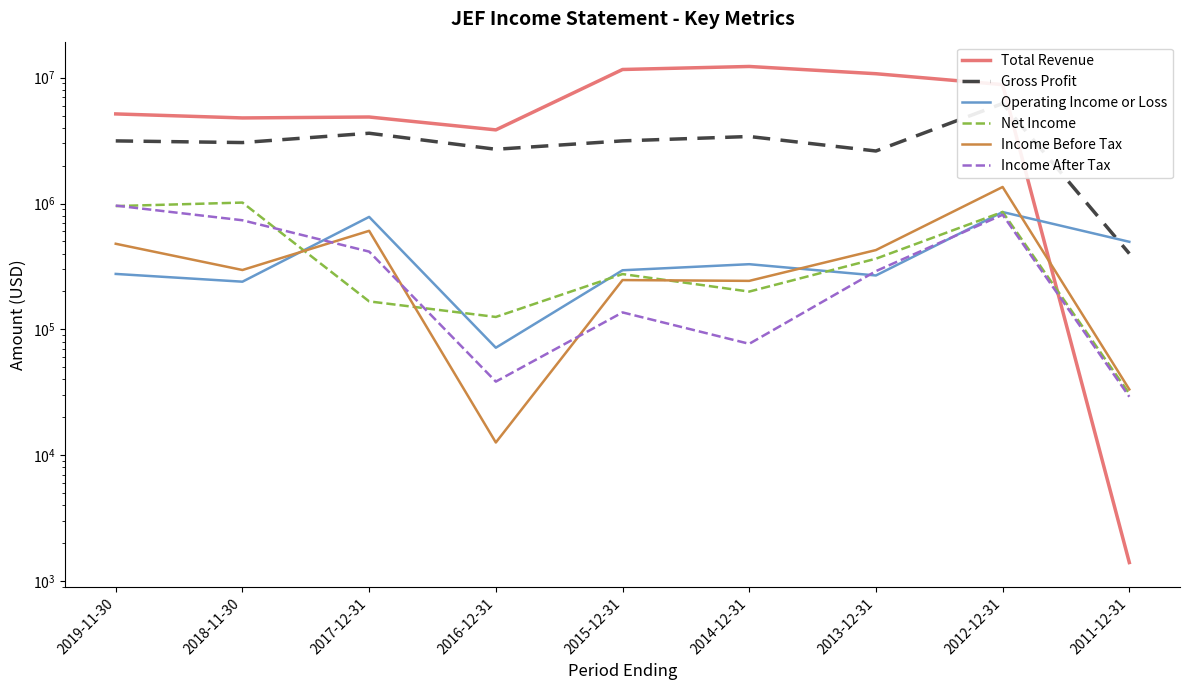

What is the average value of the Gross Profit series?

3146222